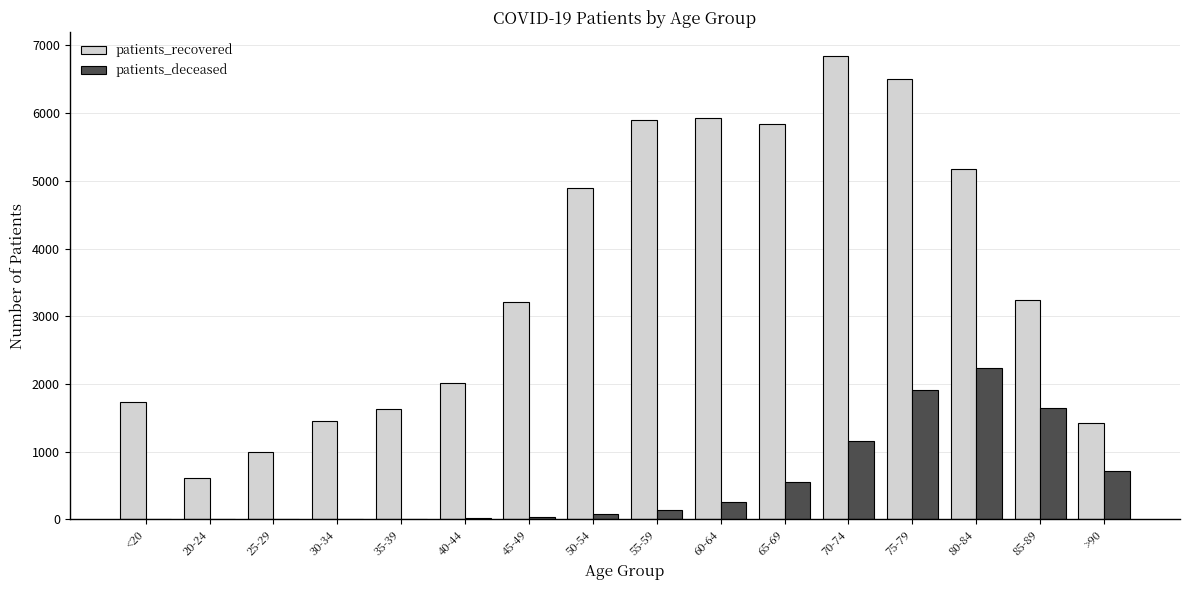

At which label does patients_deceased reach its peak?

80-84